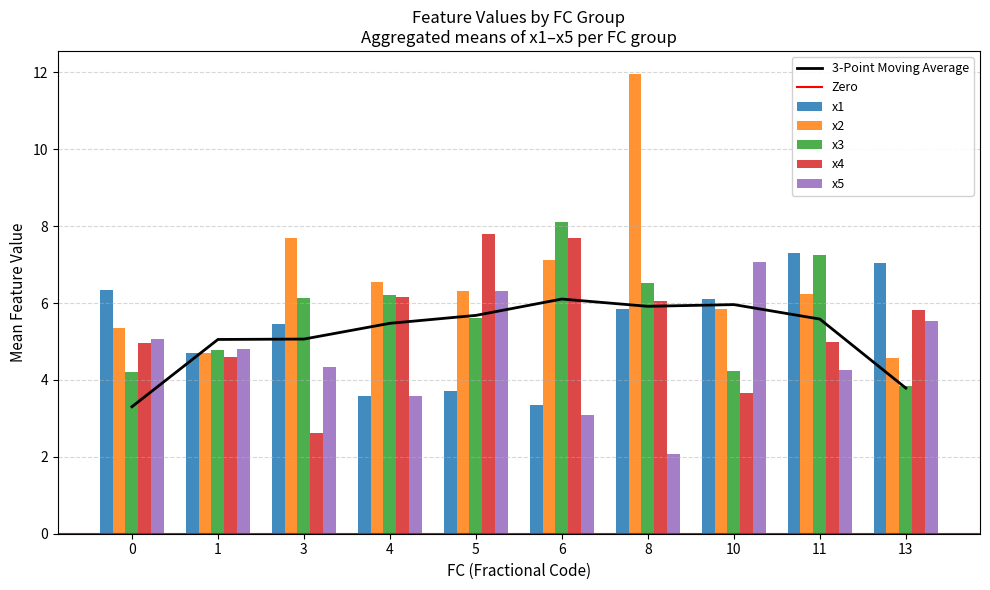

Does the chart contain stacked bars?

No